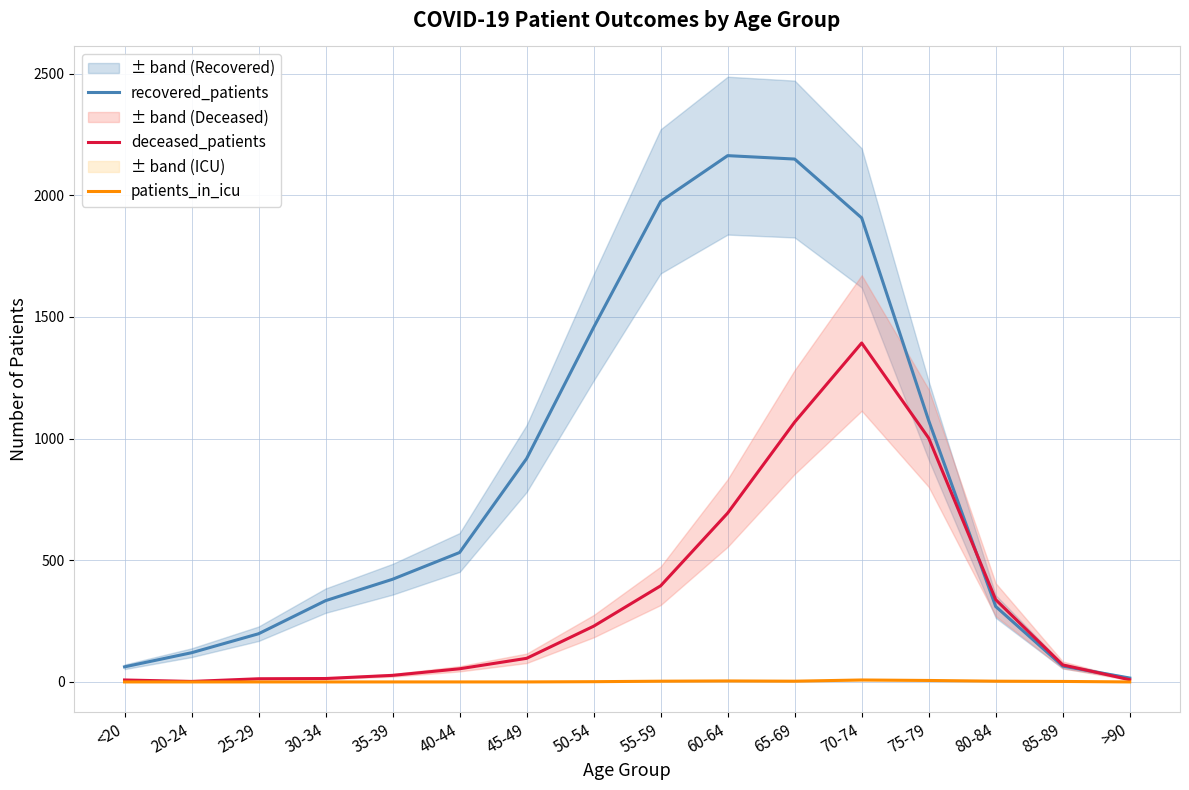

Count the patients_in_icu values in the range 0 to 3.

13